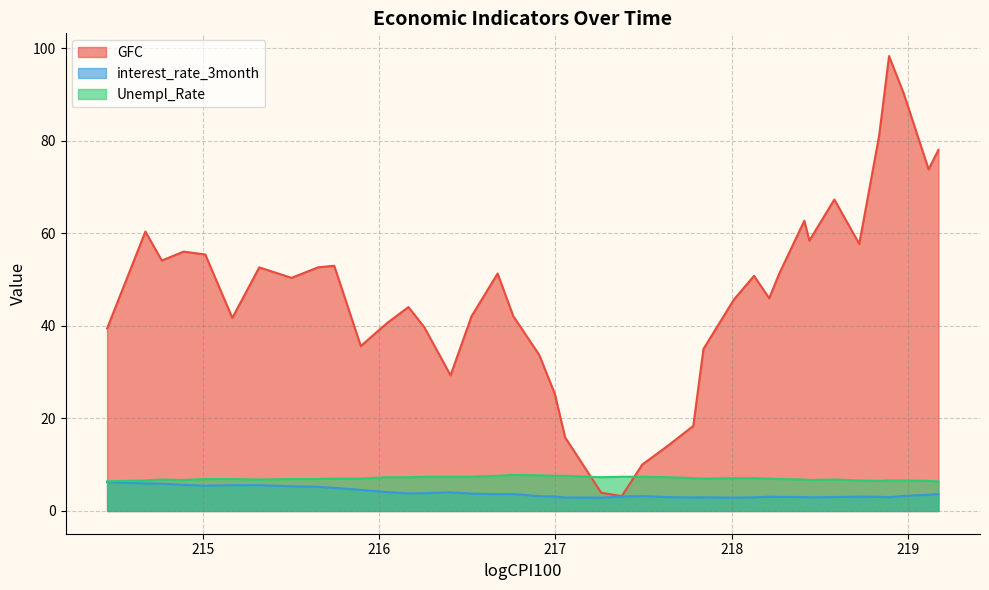

Which series has the largest total across all categories?

GFC